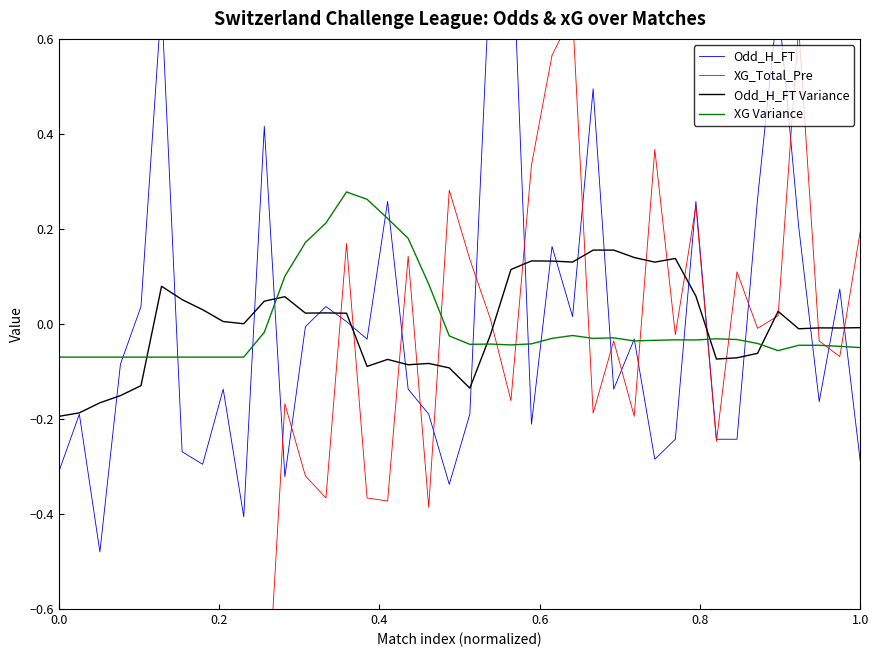

Which series ends up on top after the final intersection of XG Variance and Odd_H_FT Variance?

Odd_H_FT Variance